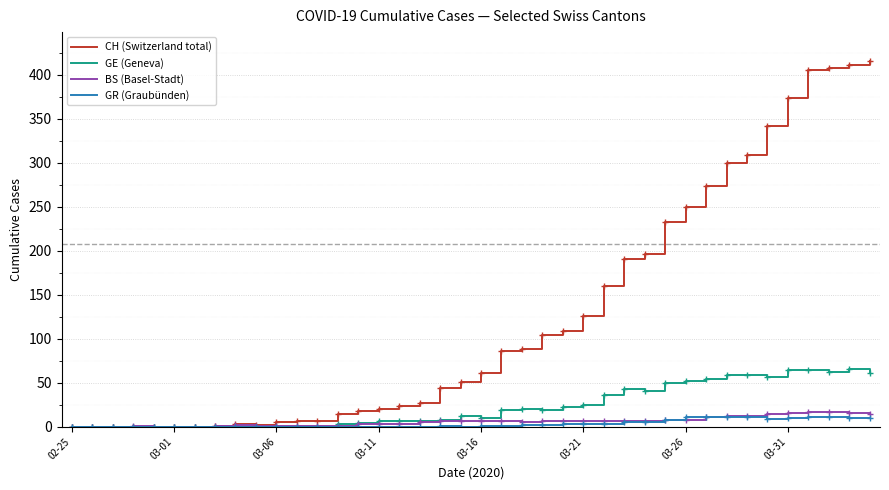

Which series has the largest total across all categories?

CH (Switzerland total)